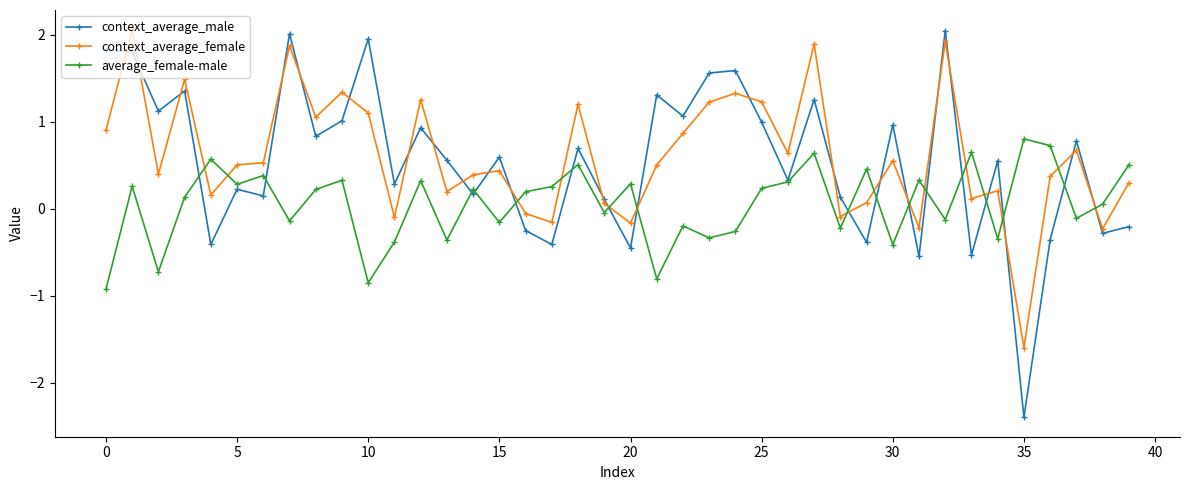

True or false: context_average_male has more than 1 points higher than both neighbors.

True